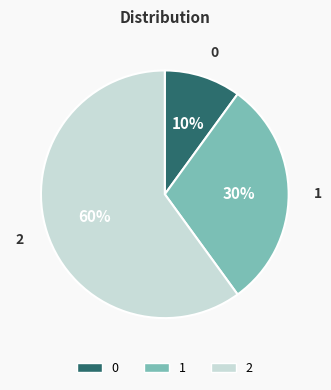

What is the ratio of the value at 0 to the value at 1?

0.3